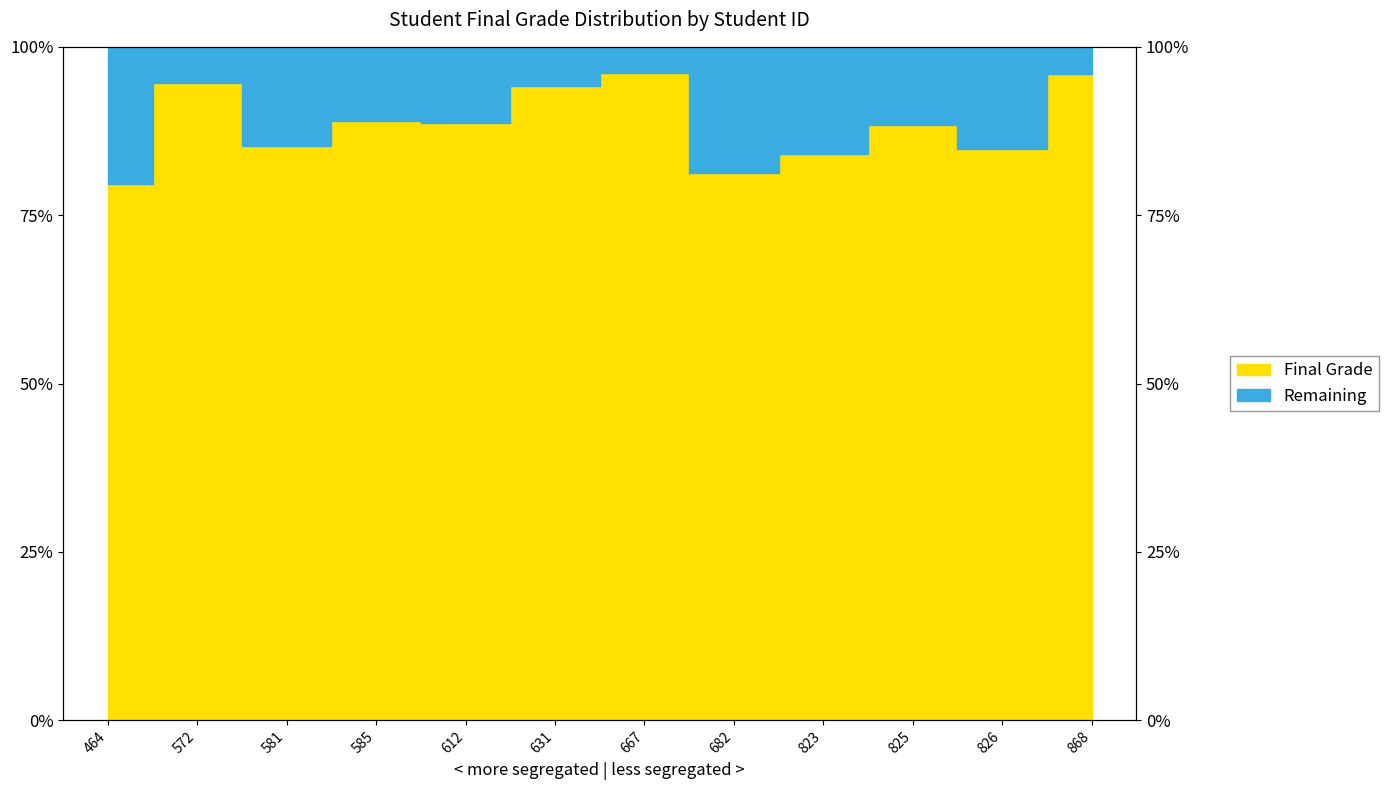

List the labels in order of value, smallest first.

464, 682, 823, 826, 581, 825, 612, 585, 631, 572, 868, 667